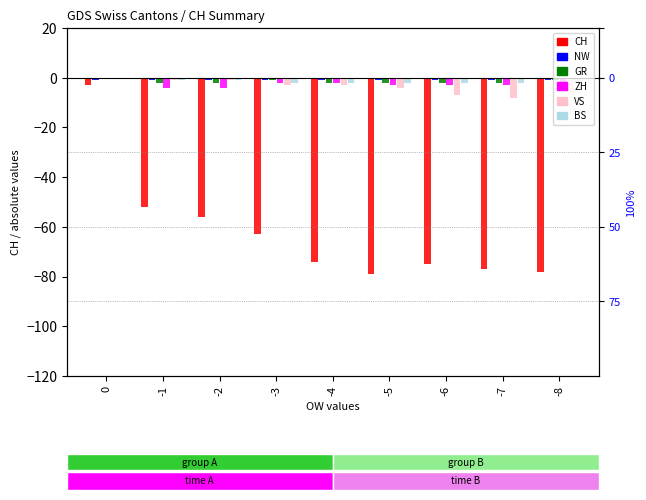

Reading left to right, what are all the values shown in this chart?

CH: -3	-52	-56	-63	-74	-79	-75	-77	-78
NW: -1	-1	-1	-1	-1	-1	-1	-1	-1
GR: 0	-2	-2	-1	-2	-2	-2	-2	-1
ZH: 0	-4	-4	-2	-2	-3	-3	-3	-3
VS: 0	-1	-1	-3	-3	-4	-7	-8	-6
BS: 0	-1	-1	-2	-2	-2	-2	-2	-2